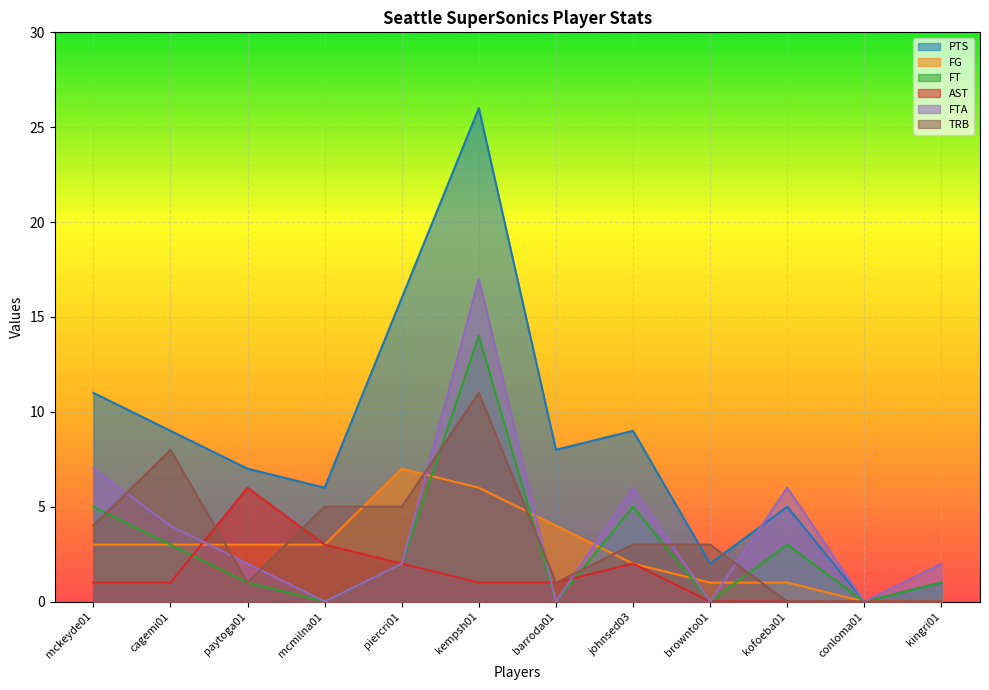

Reading left to right, what are all the values shown in this chart?

PTS: 11	9	7	6	16	26	8	9	2	5	0	1
FG: 3	3	3	3	7	6	4	2	1	1	0	0
FT: 5	3	1	0	2	14	0	5	0	3	0	1
AST: 1	1	6	3	2	1	1	2	0	0	0	0
FTA: 7	4	2	0	2	17	0	6	0	6	0	2
TRB: 4	8	1	5	5	11	1	3	3	0	0	0